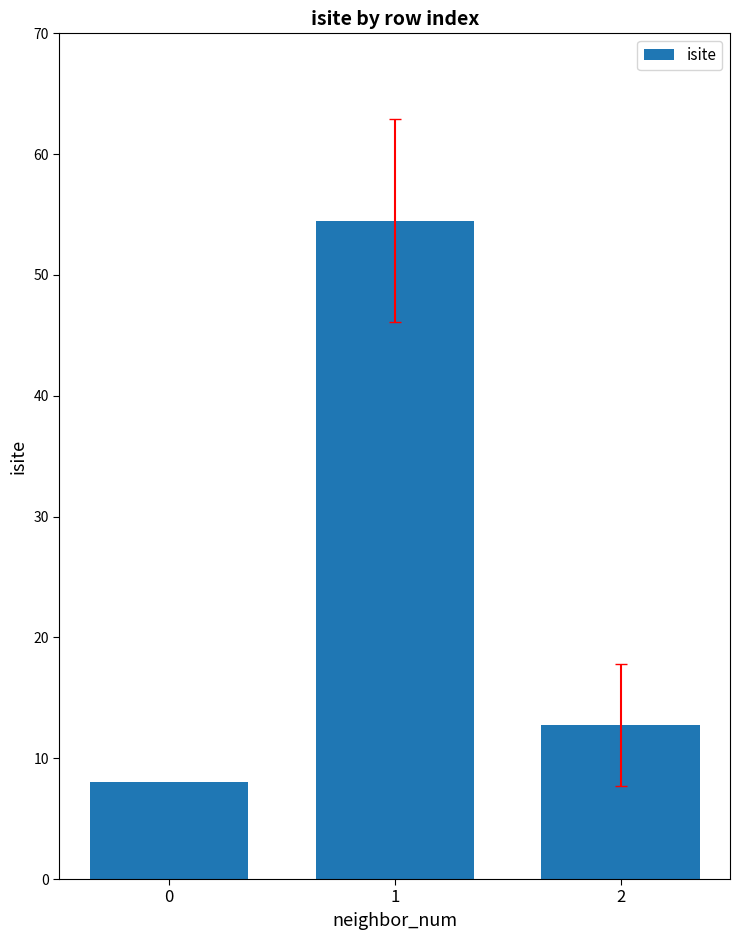

Does the chart contain any negative values?

No